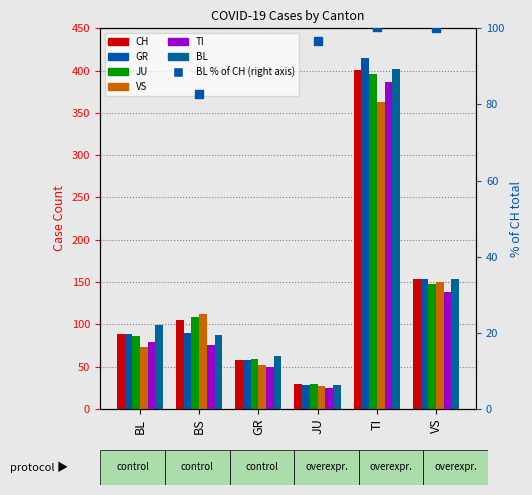

Which series has the widest spread of Y values?

GR